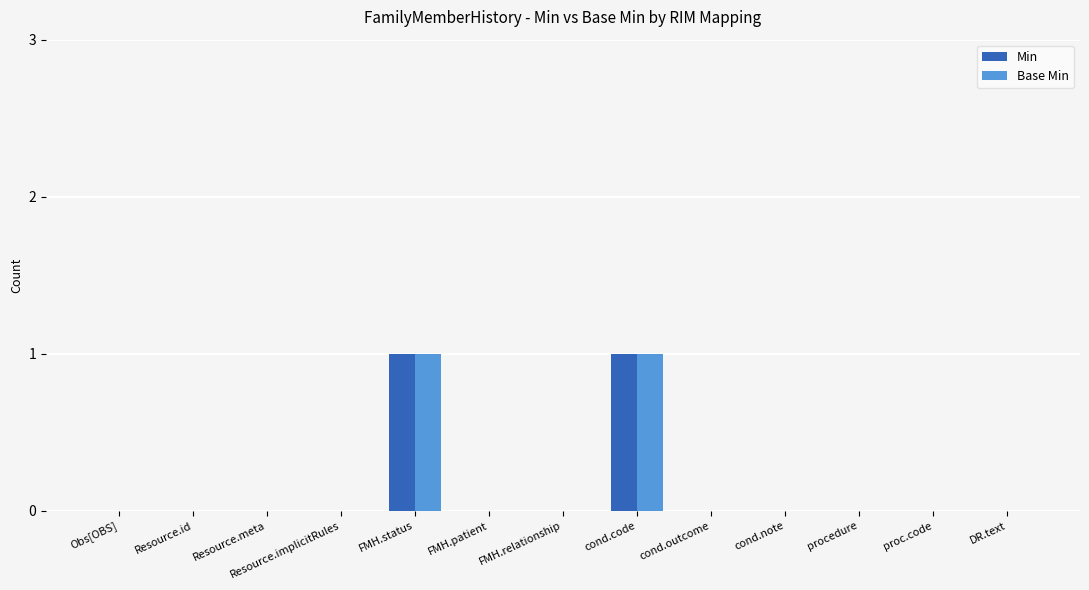

Is the value of Min at Resource.meta greater than the value of Base Min at FMH.status?

No